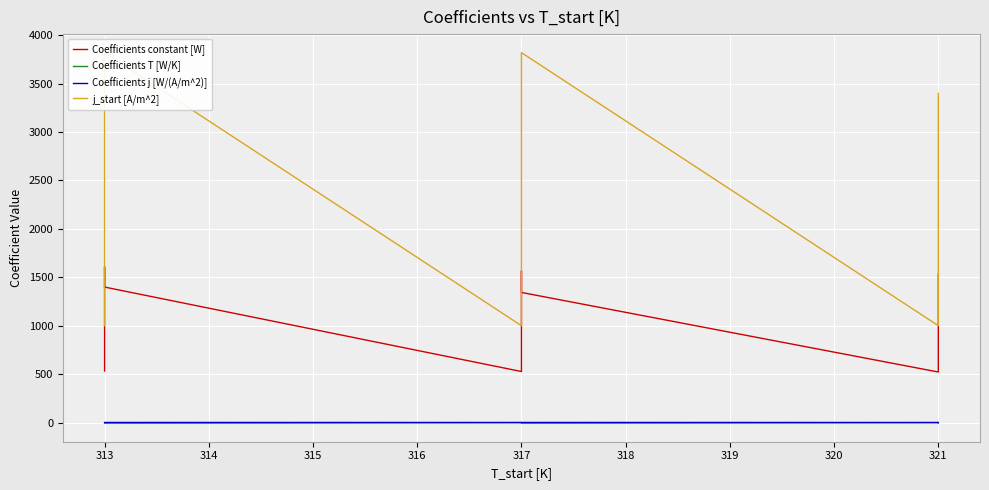

Which series has the widest spread of values?

j_start [A/m^2]